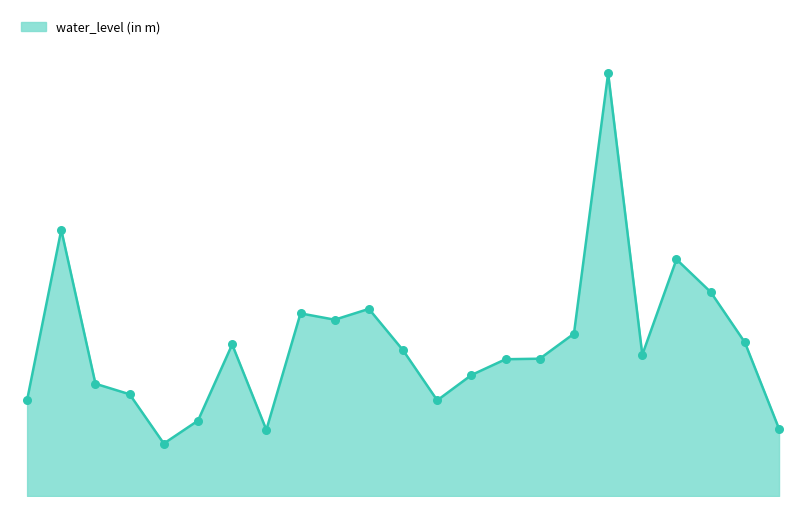

Is this an area chart (filled region under the line)?

Yes